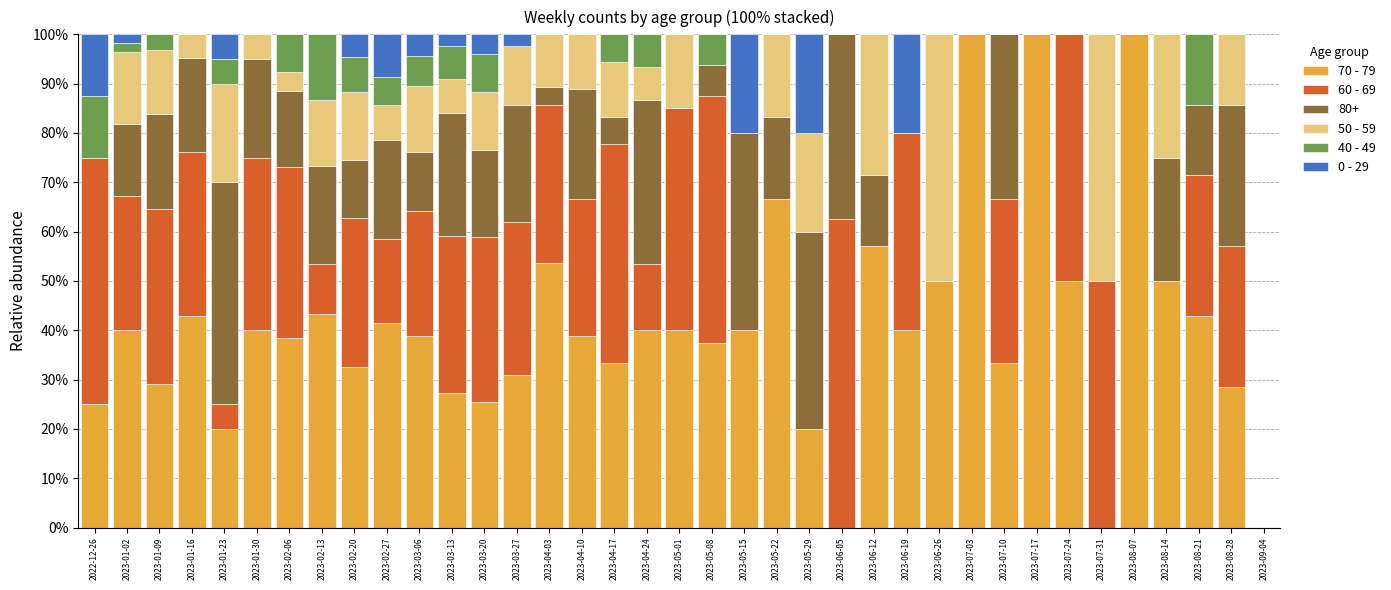

Are the bars horizontal?

No